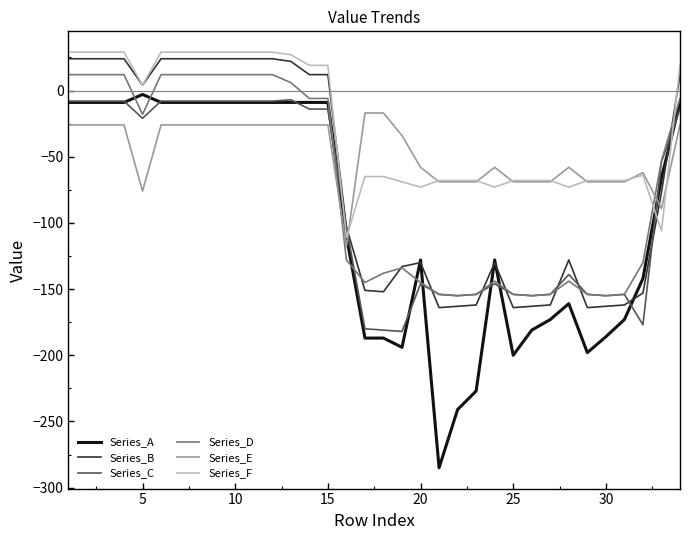

After their last crossing, which series has the higher values: Series_C or Series_E?

Series_C